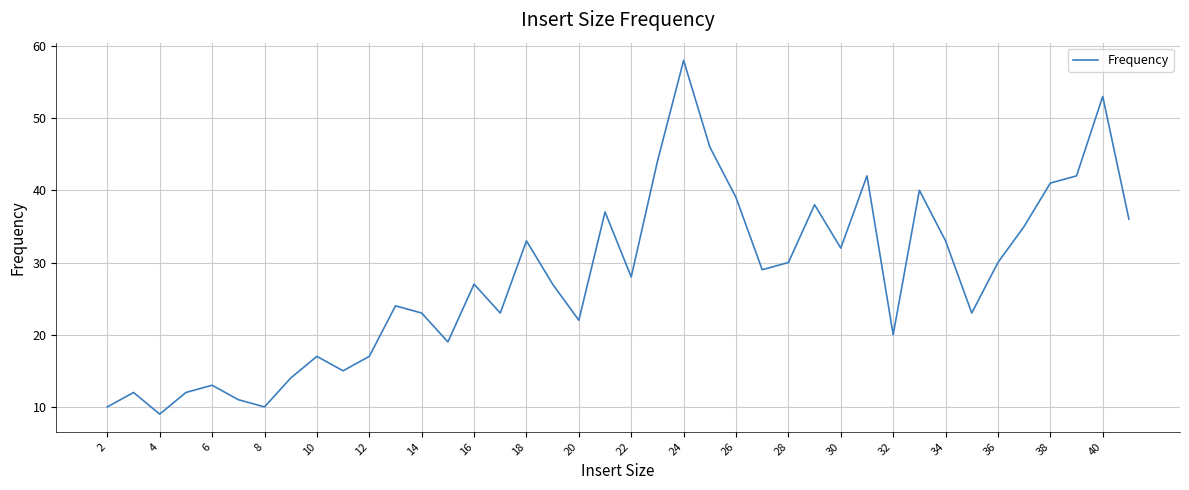

What is the minimum value shown in the chart?

9